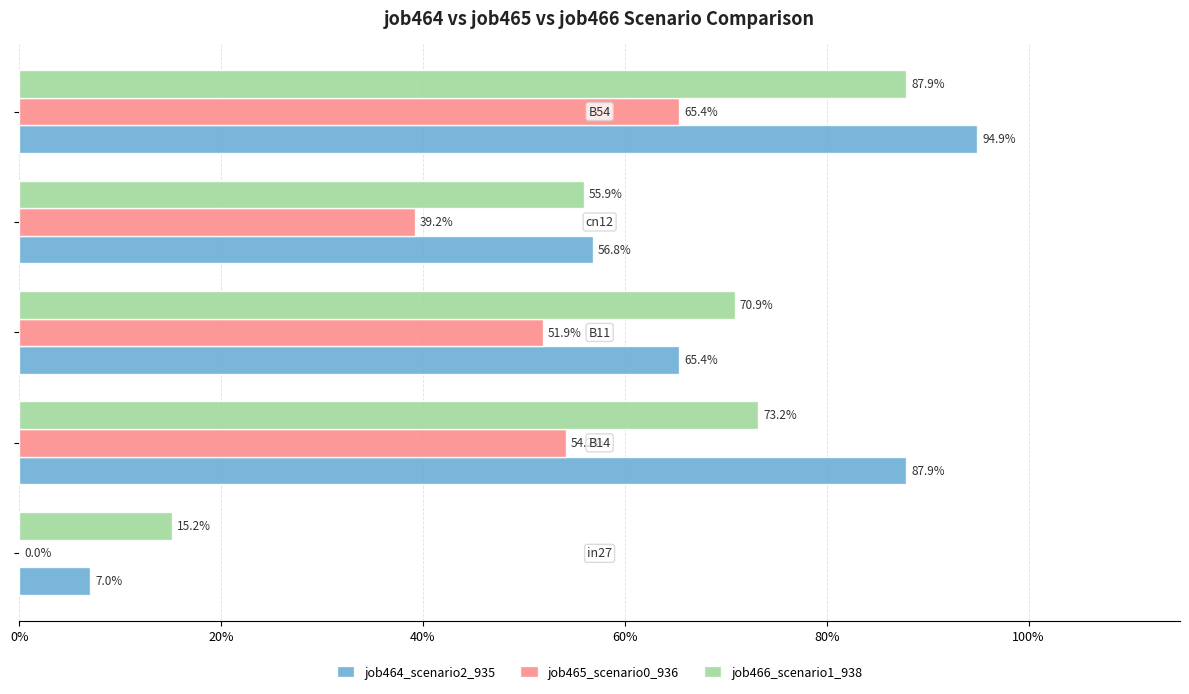

What are all the series names shown in the legend?

job464_scenario2_935, job465_scenario0_936, job466_scenario1_938